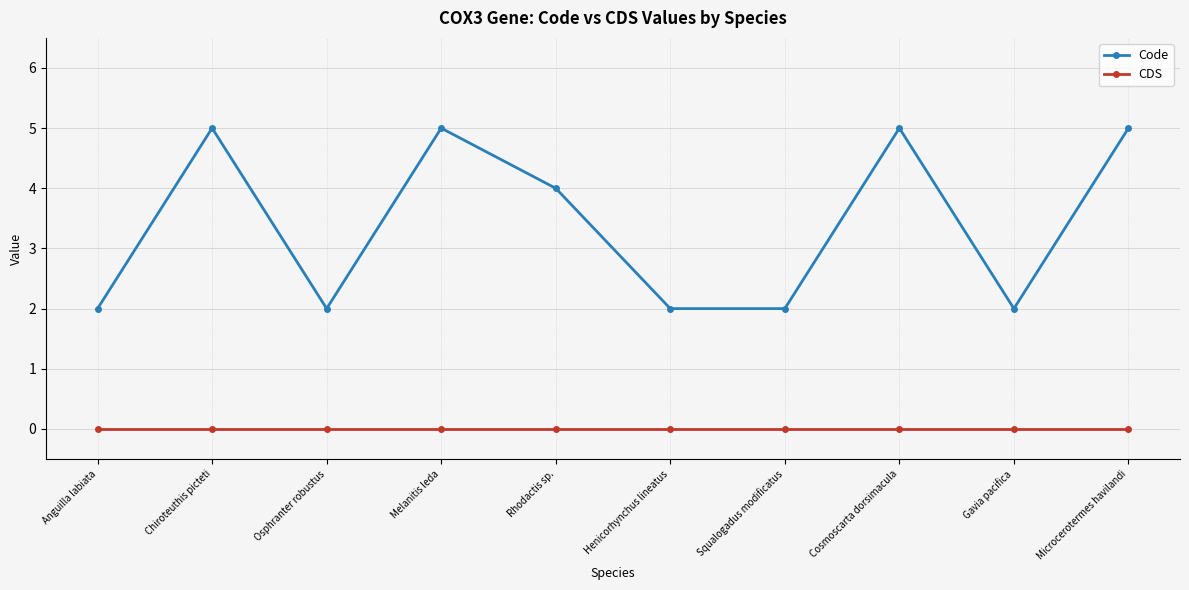

What is the spread (max minus min) of values at Gavia pacifica?

2